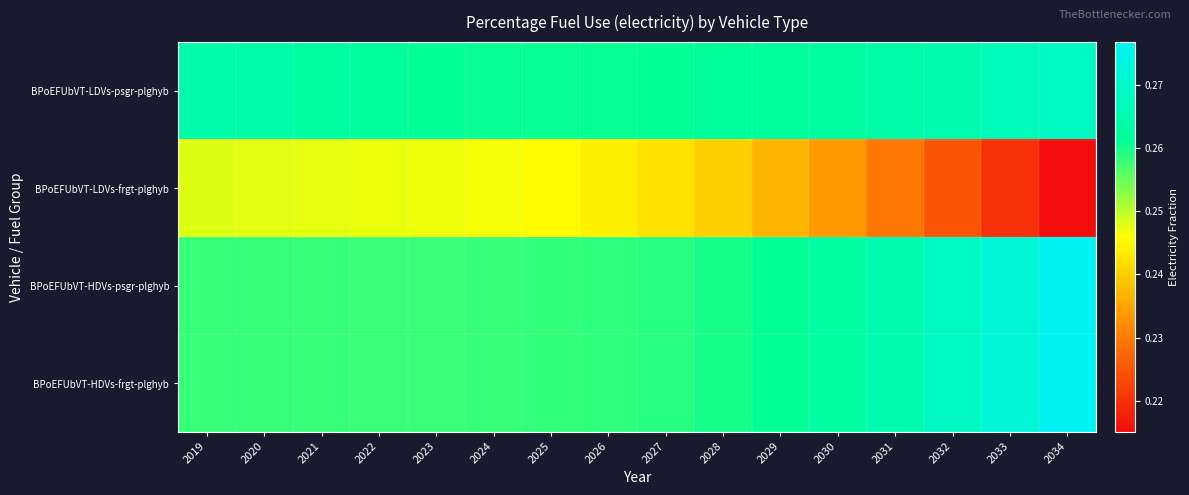

Reading right to left, extract all data points from this chart.

BPoEFUbVT-LDVs-psgr-plghyb: 2034=0.3	2033=0.3	2032=0.3	2031=0.3	2030=0.3	2029=0.3	2028=0.3	2027=0.3	2026=0.3	2025=0.3	2024=0.3	2023=0.3	2022=0.3	2021=0.3	2020=0.3	2019=0.3
BPoEFUbVT-LDVs-frgt-plghyb: 2034=0.2	2033=0.2	2032=0.2	2031=0.2	2030=0.2	2029=0.2	2028=0.2	2027=0.2	2026=0.2	2025=0.2	2024=0.2	2023=0.2	2022=0.2	2021=0.2	2020=0.2	2019=0.2
BPoEFUbVT-HDVs-psgr-plghyb: 2034=0.3	2033=0.3	2032=0.3	2031=0.3	2030=0.3	2029=0.3	2028=0.3	2027=0.3	2026=0.3	2025=0.3	2024=0.3	2023=0.3	2022=0.3	2021=0.3	2020=0.3	2019=0.3
BPoEFUbVT-HDVs-frgt-plghyb: 2034=0.3	2033=0.3	2032=0.3	2031=0.3	2030=0.3	2029=0.3	2028=0.3	2027=0.3	2026=0.3	2025=0.3	2024=0.3	2023=0.3	2022=0.3	2021=0.3	2020=0.3	2019=0.3